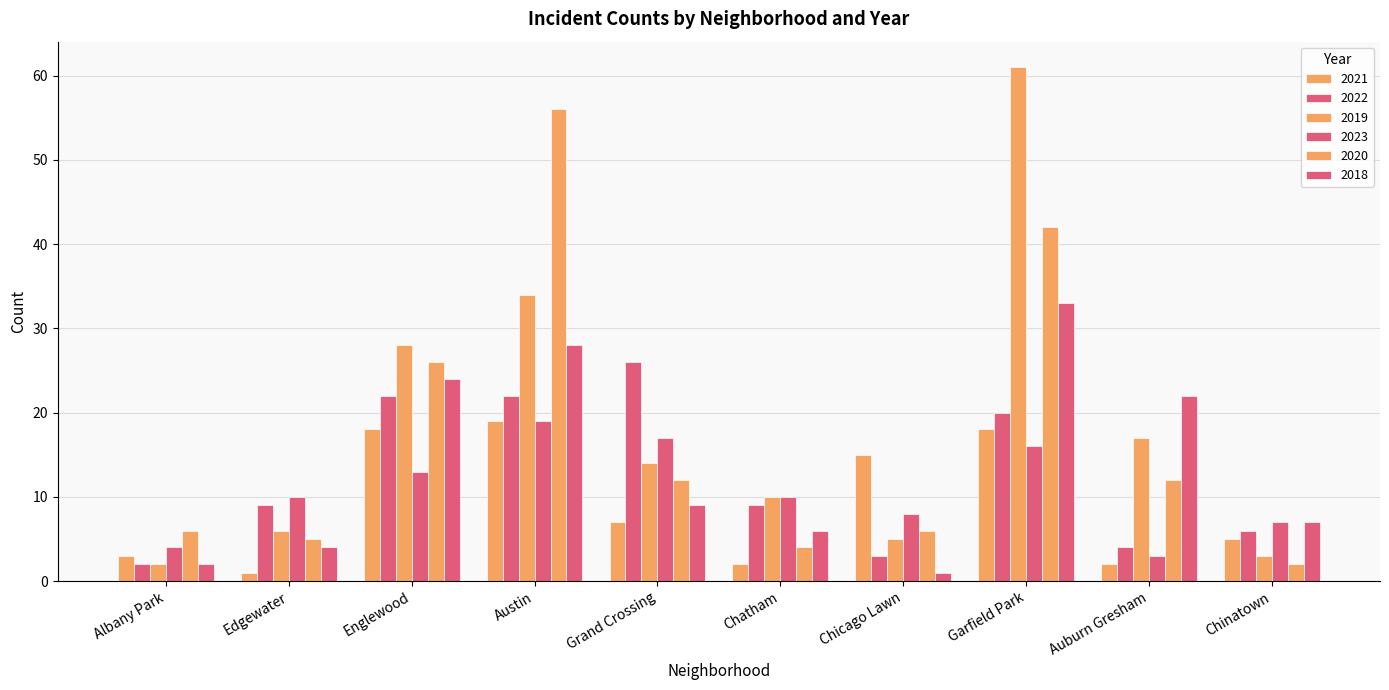

The value of 2022 at Auburn Gresham is 4. True or false?

True